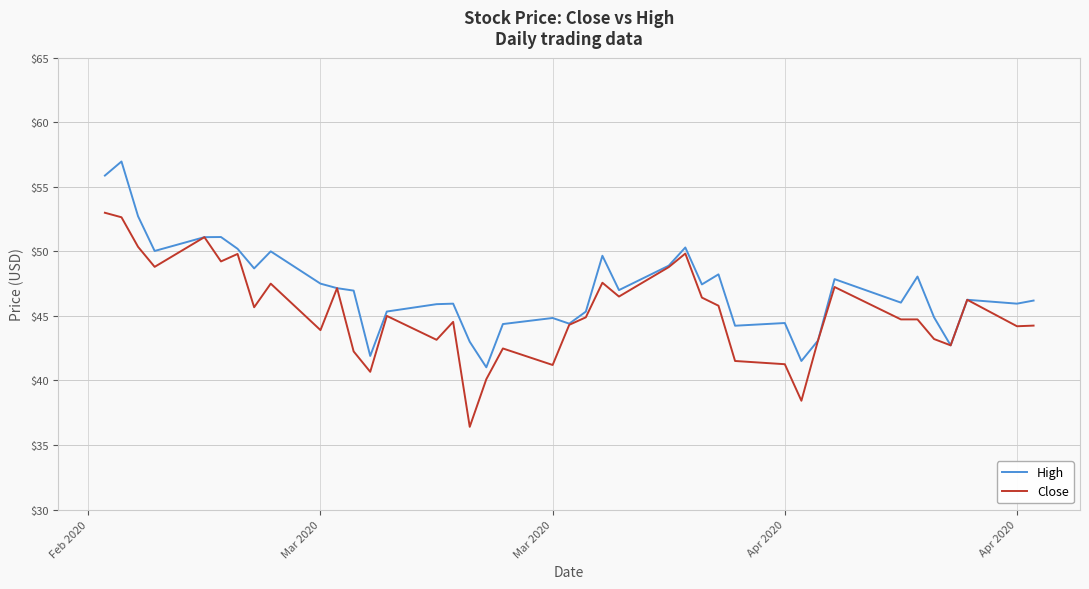

Rank the series by their maximum value, from lowest to highest.

Close, High